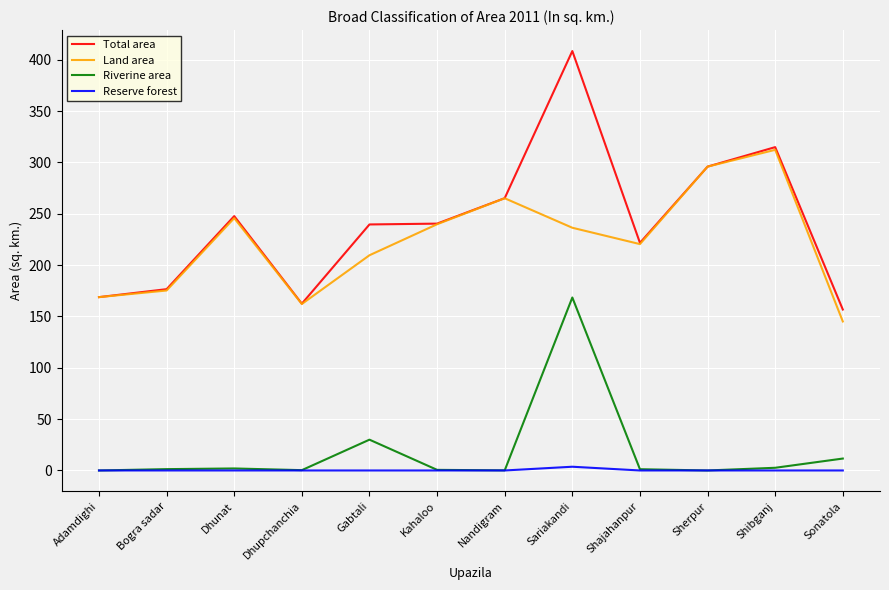

True or false: Riverine area has more than 2 points higher than both neighbors.

True